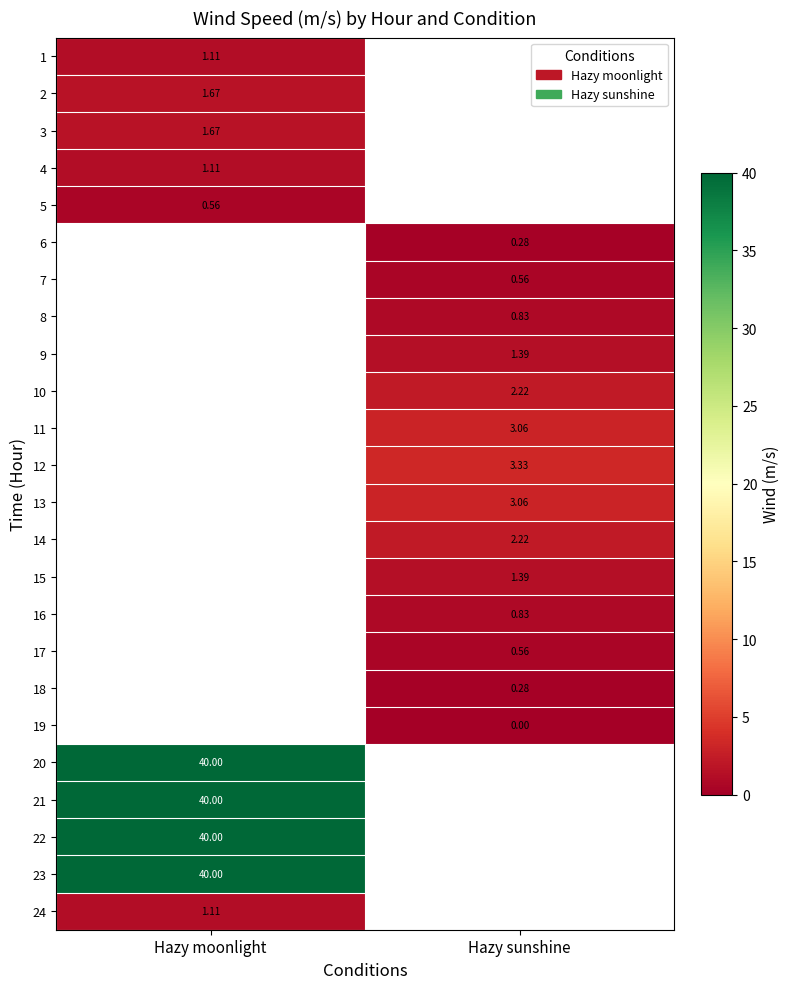

How many values in 3 are above zero?

1